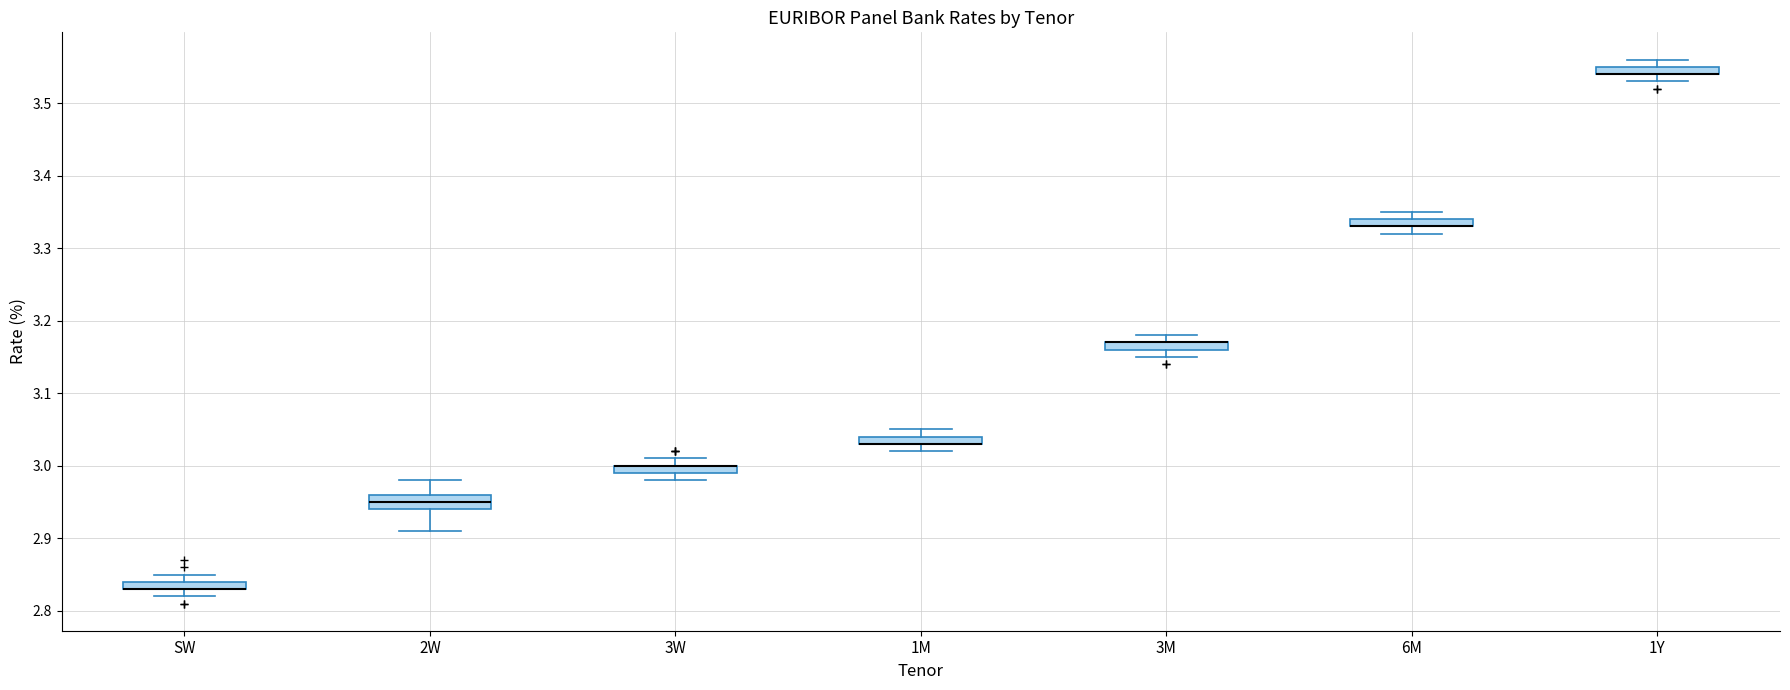

Where does the lower whisker of the box for SW end on the y-axis? The values are not printed on the chart, so give them approximately, as read against the axis.

2.82